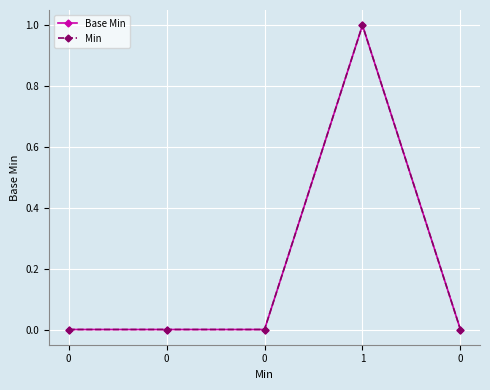

How many Min values are between 0 and 1?

5